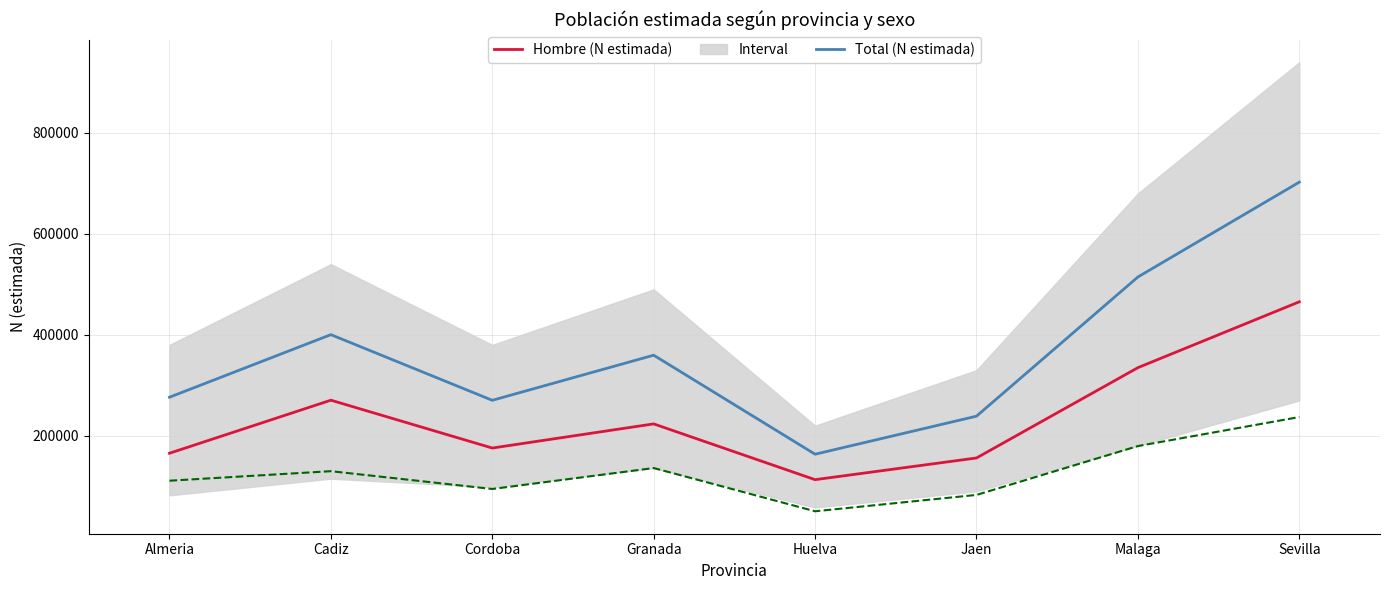

What is the label of the 8th point from the left?

Sevilla